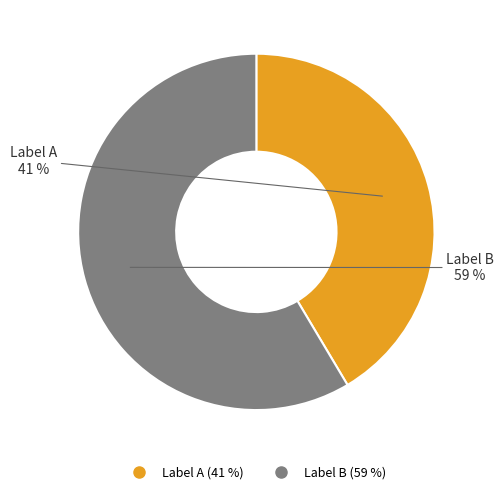

Is there any slice that represents more than half of the pie?

Yes